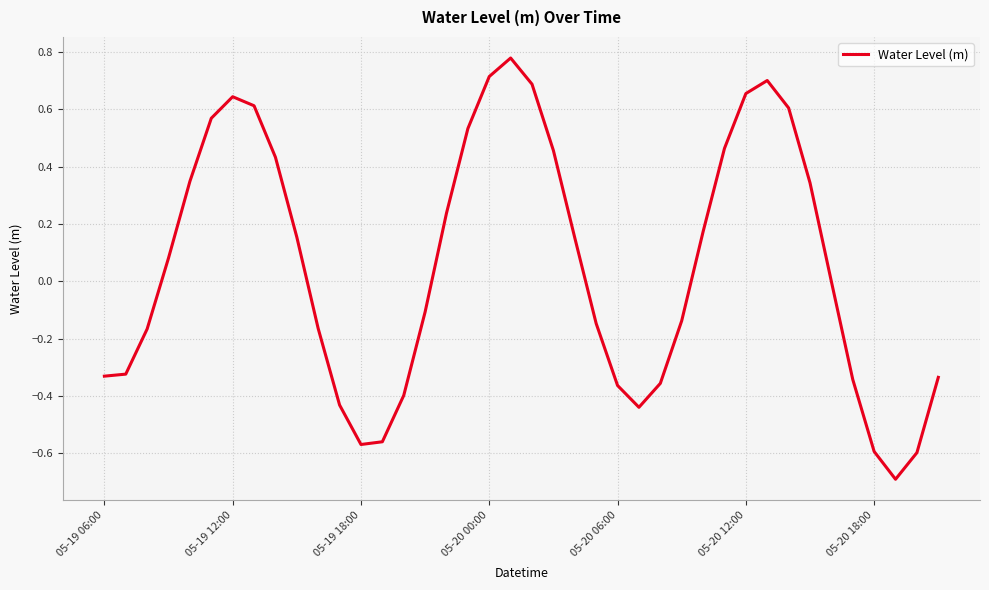

What is the smallest value displayed?

-0.7